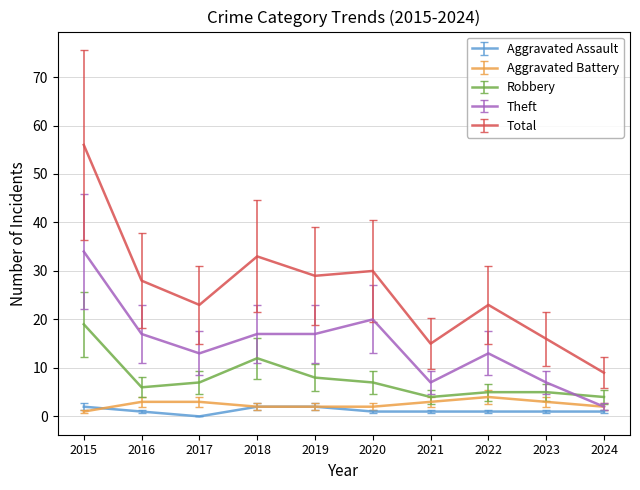

Reading left to right, extract all data points from this chart.

Aggravated Assault: 2	1	0	2	2	1	1	1	1	1
Aggravated Battery: 1	3	3	2	2	2	3	4	3	2
Robbery: 19	6	7	12	8	7	4	5	5	4
Theft: 34	17	13	17	17	20	7	13	7	2
Total: 56	28	23	33	29	30	15	23	16	9